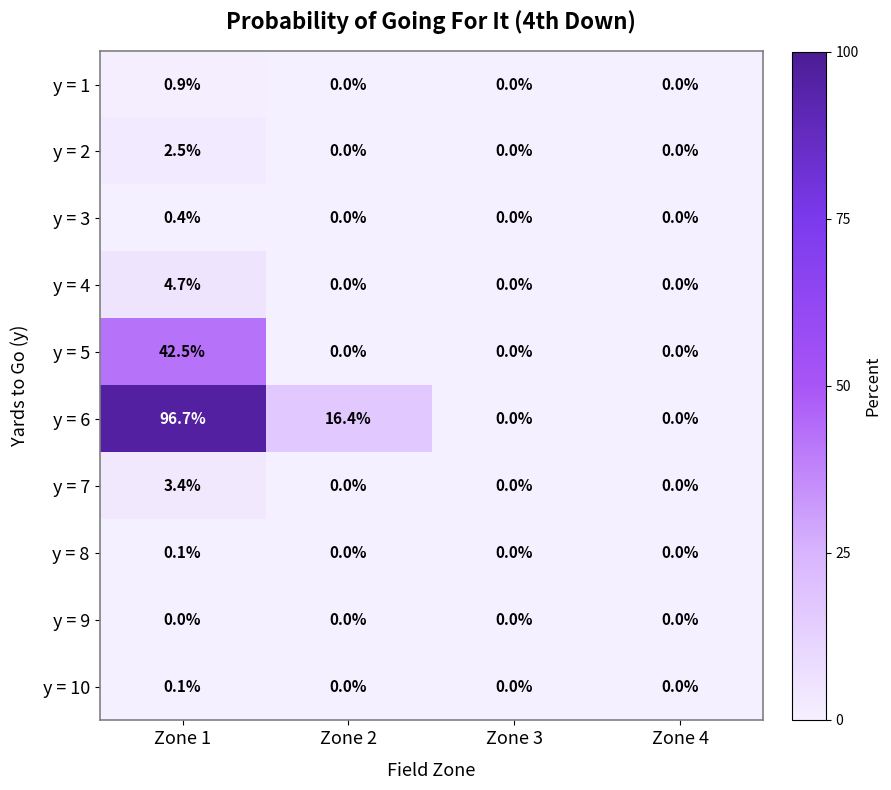

Which series has the widest spread of values?

y = 6